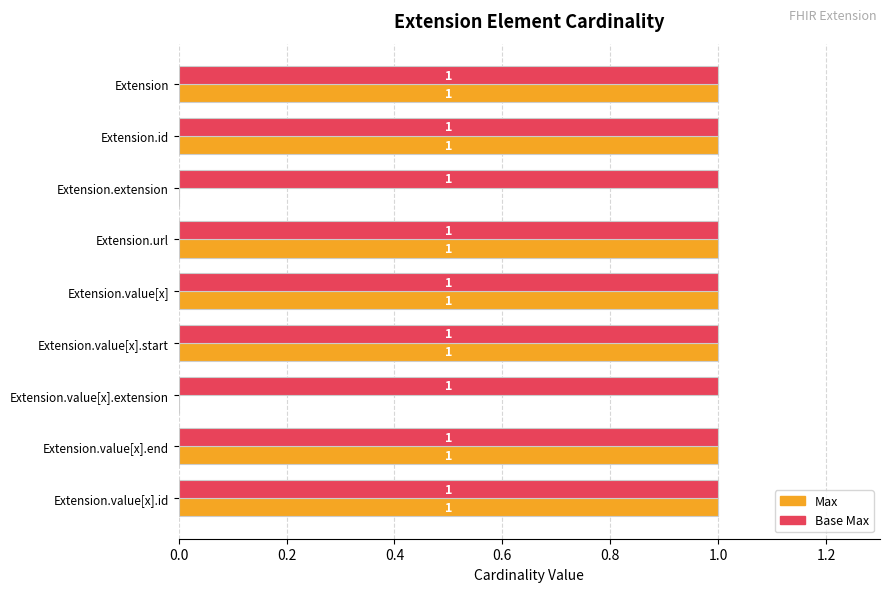

Which series has the largest total across all categories?

Base Max